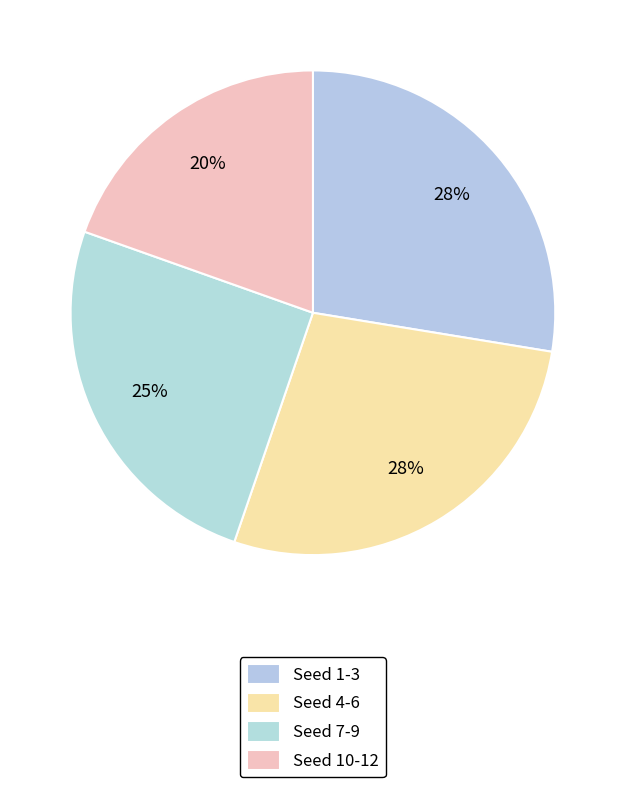

Count the number of slices in the pie.

4